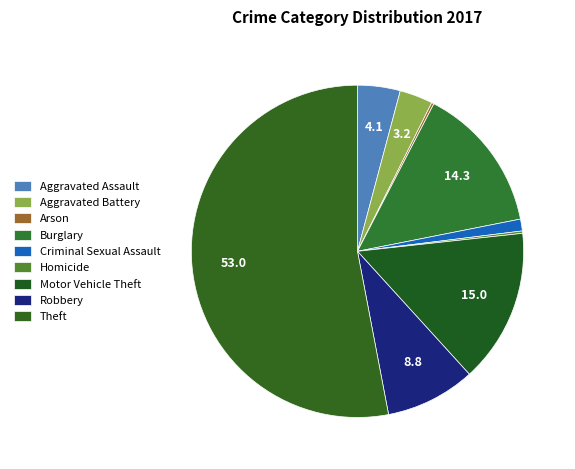

Is Motor Vehicle Theft the majority of the pie?

No